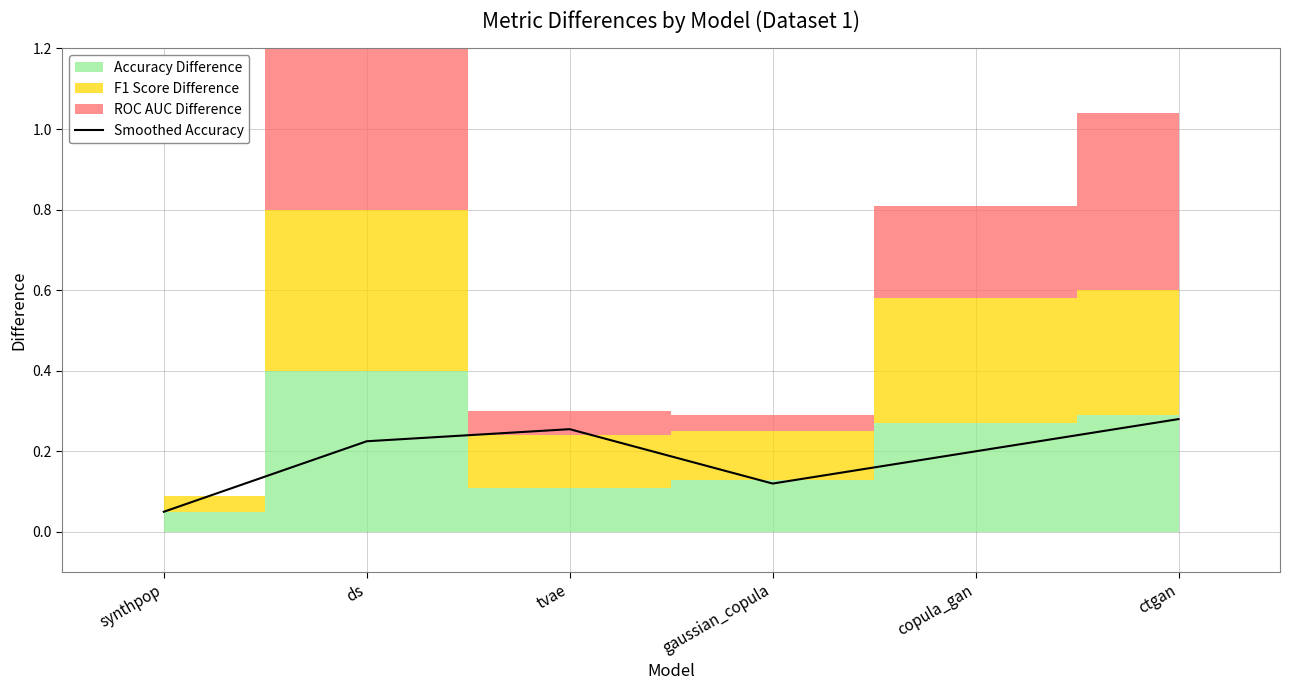

What position from the left is tvae?

3